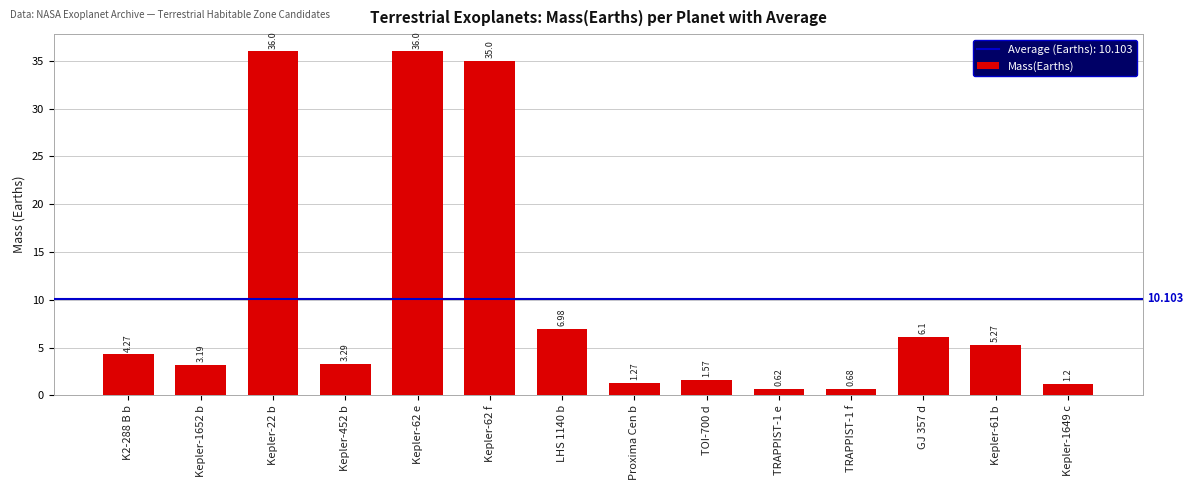

Where is the data nearest to the value 18?

LHS 1140 b